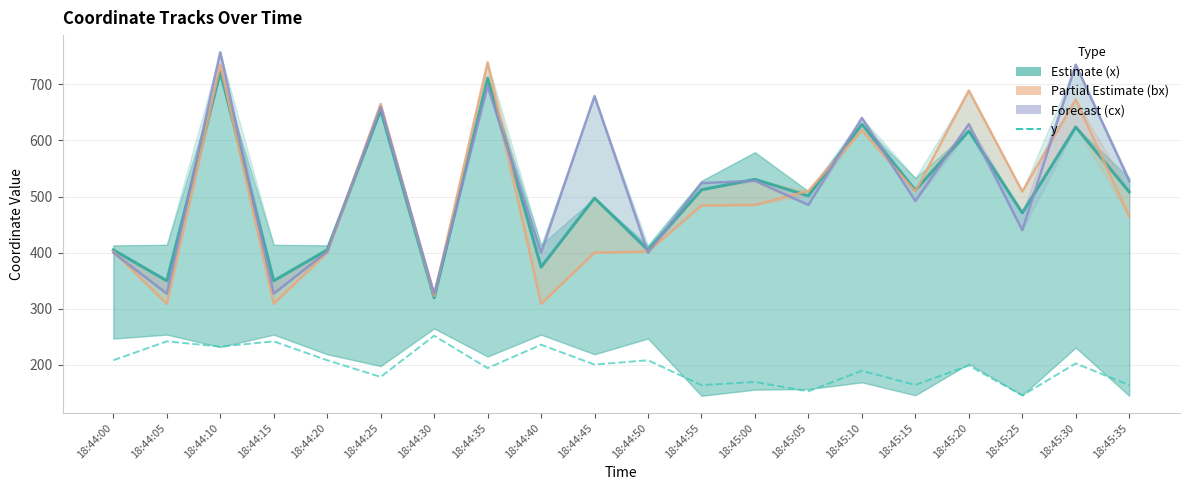

What position from the left is 18:45:35?

20